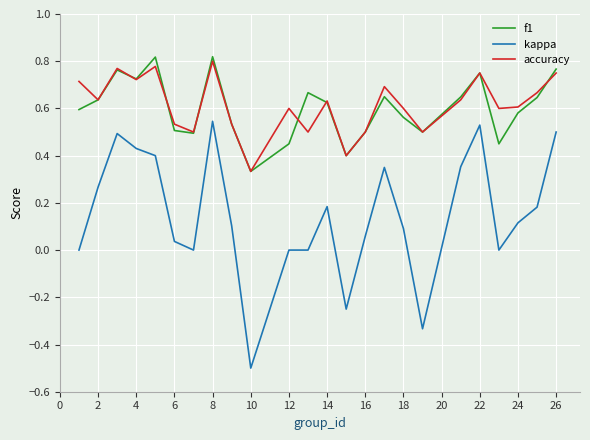

What is the lowest value of the kappa series?

-0.5